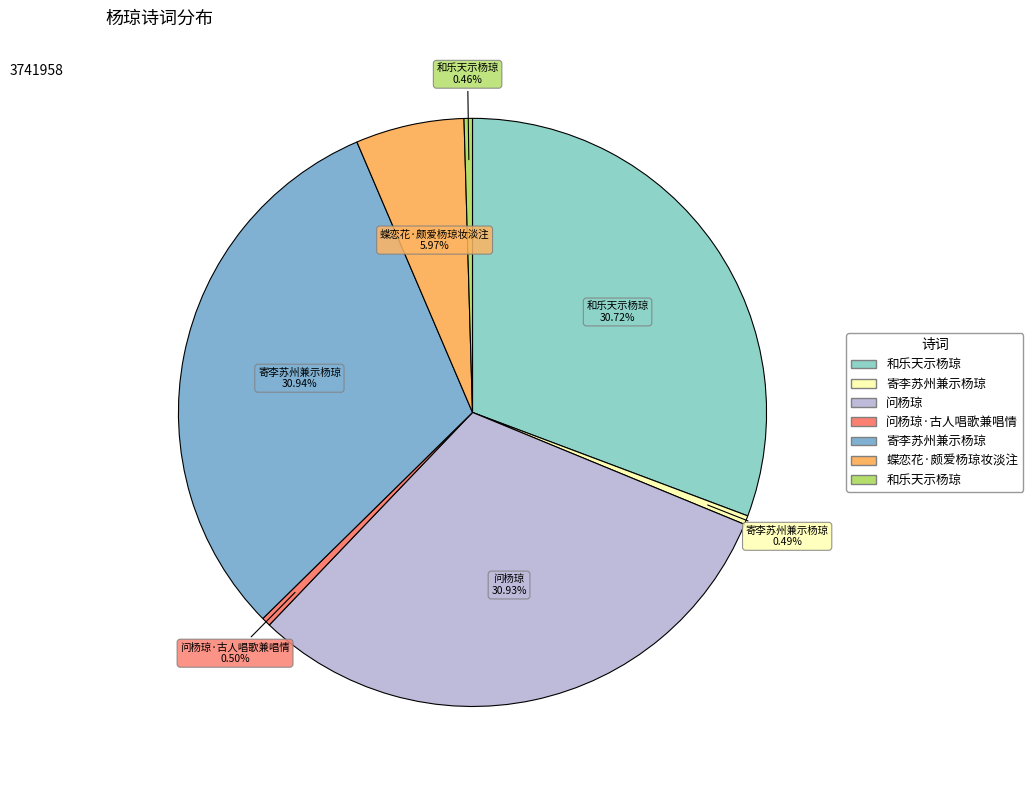

What is the largest slice in the pie chart?

寄李苏州兼示杨琼